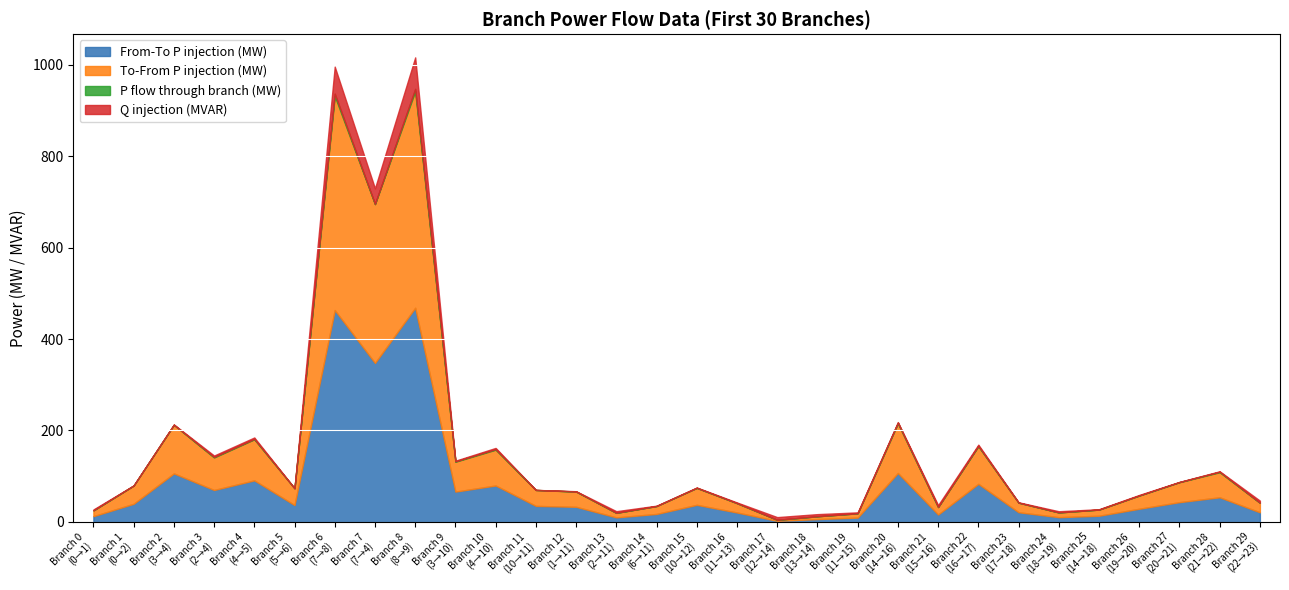

At which category is the sum across all series the highest?

8